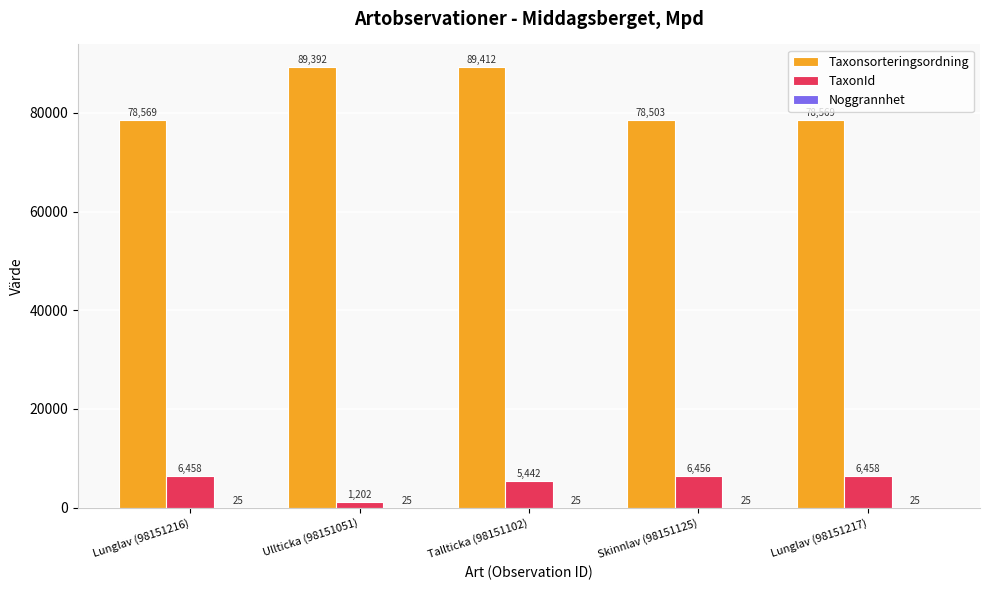

What is the sum of all Taxonsorteringsordning values?

414445